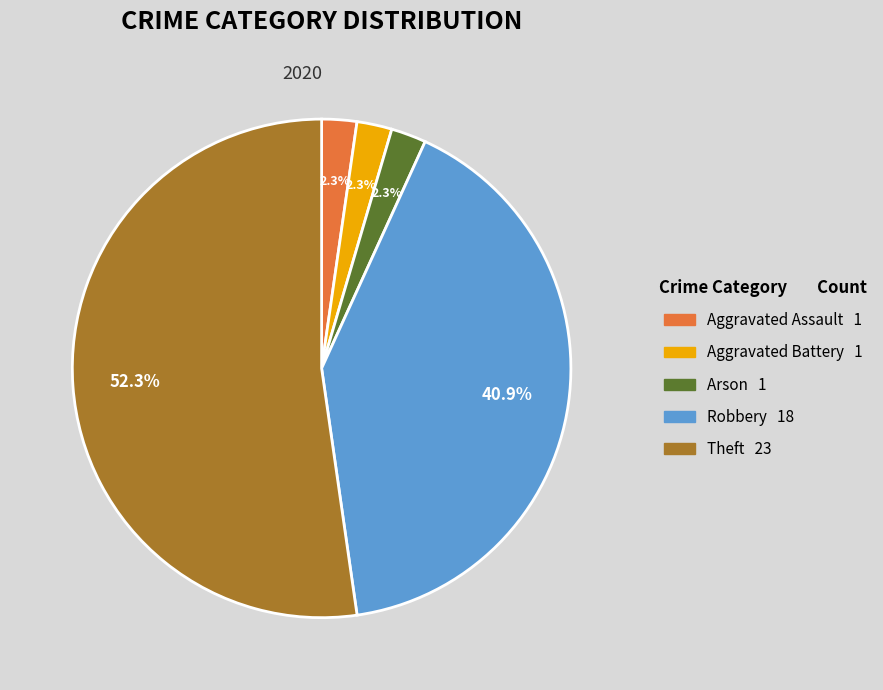

Which slice represents more than half of the pie?

Theft